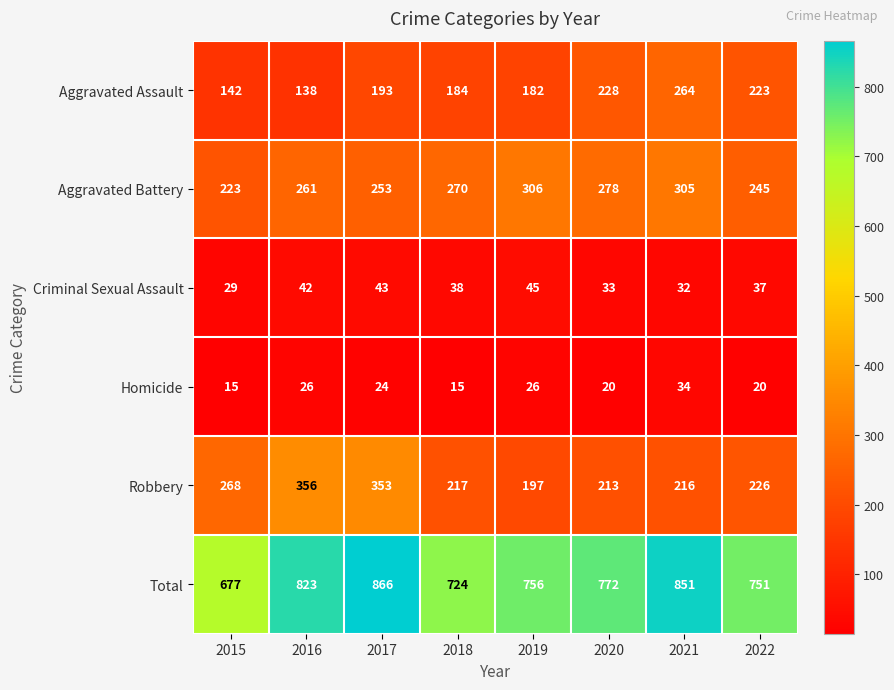

Rank the series by their maximum value, from highest to lowest.

Total, Robbery, Aggravated Battery, Aggravated Assault, Criminal Sexual Assault, Homicide